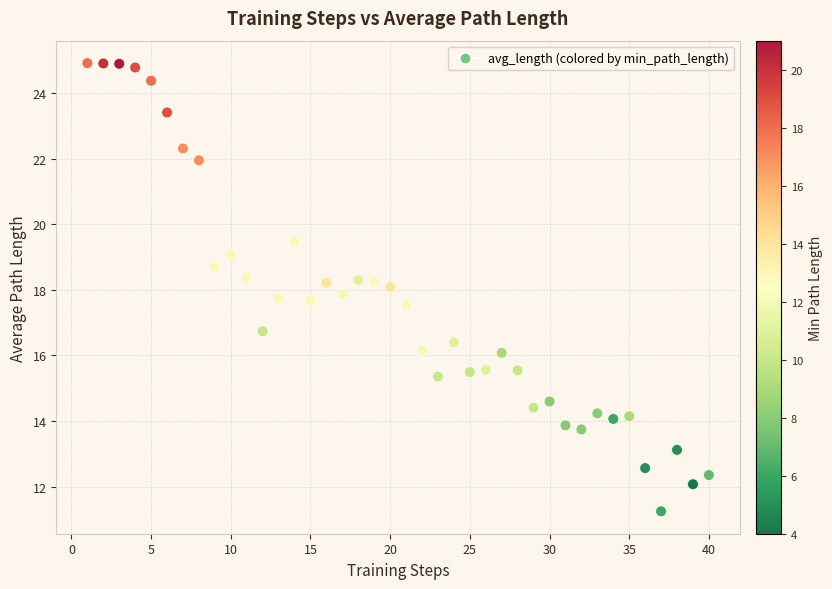

What is the range of X values (max minus min)?

39.0